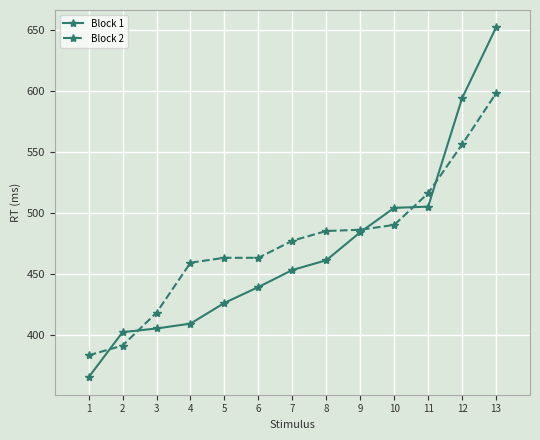

How many times do Block 2 and Block 1 cross each other?

5